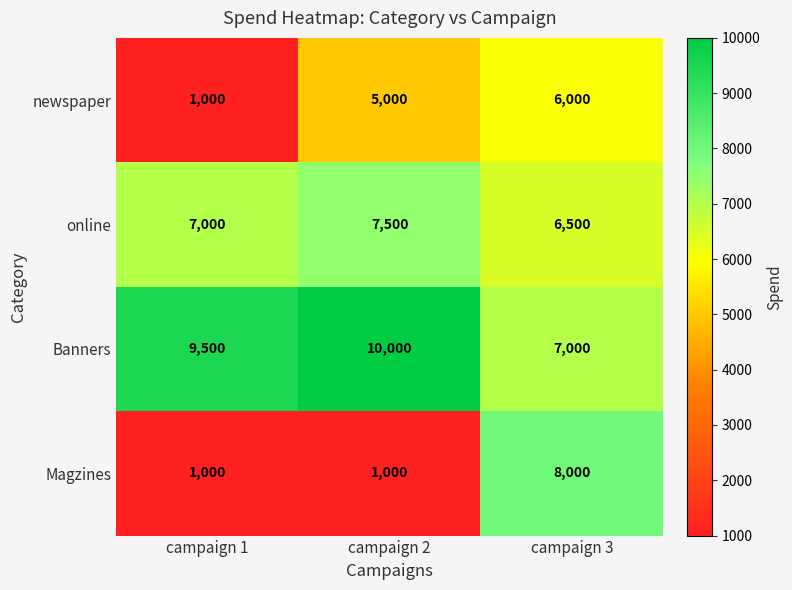

How many data points does each series have?

3